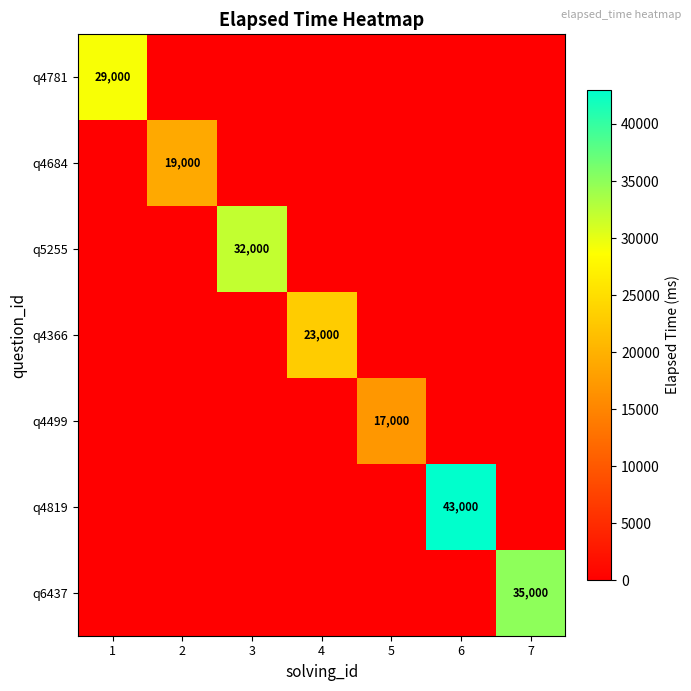

The value of q6437 at 7 is 35000. True or false?

True